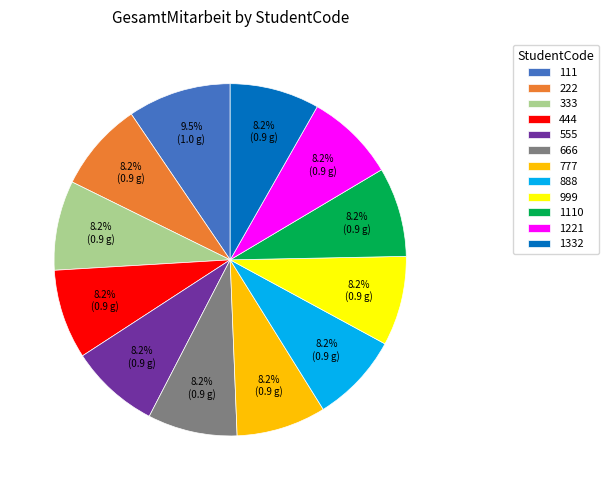

To the nearest percent, what percentage of the pie is 888?

8%